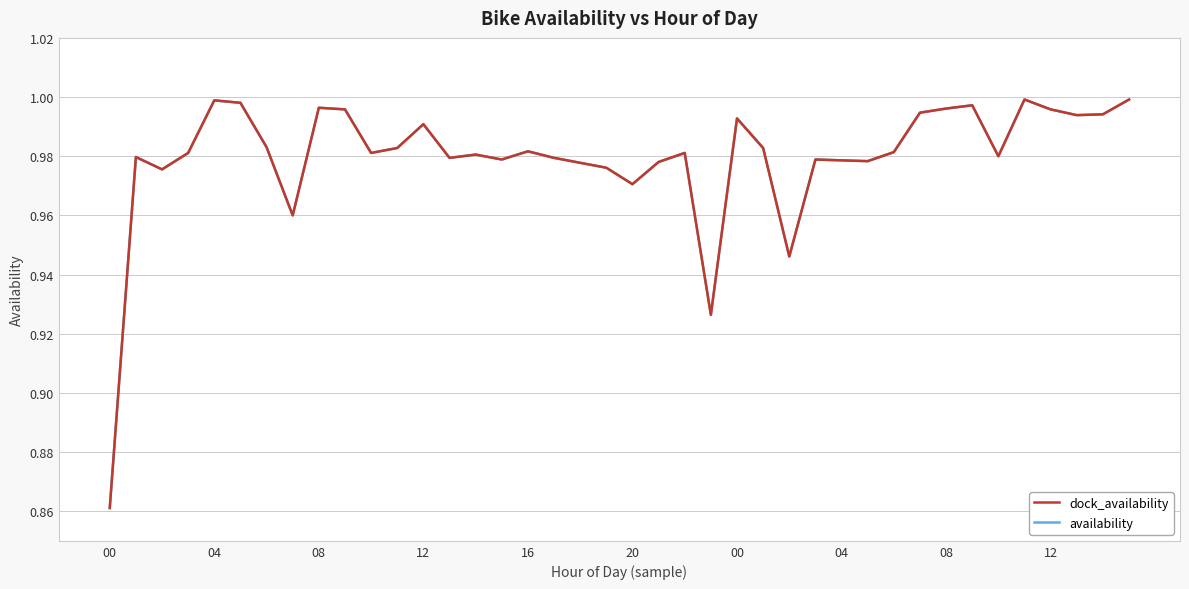

At how many categories does at least one series exceed 0?

40